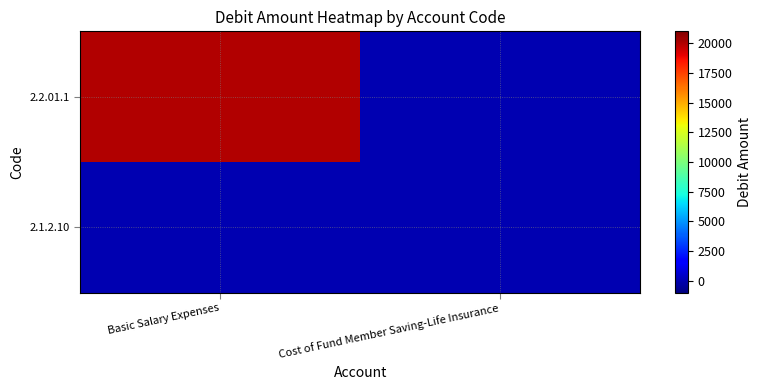

Count the number of categories in the chart.

2